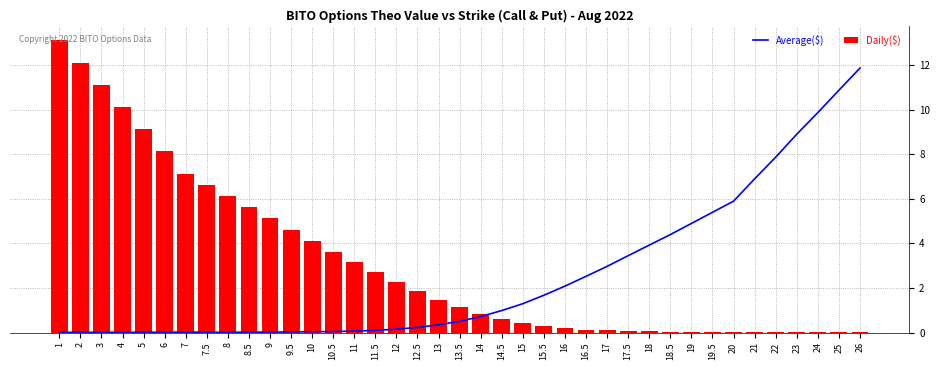

The value of Daily($) at 26 is 0.0. True or false?

True